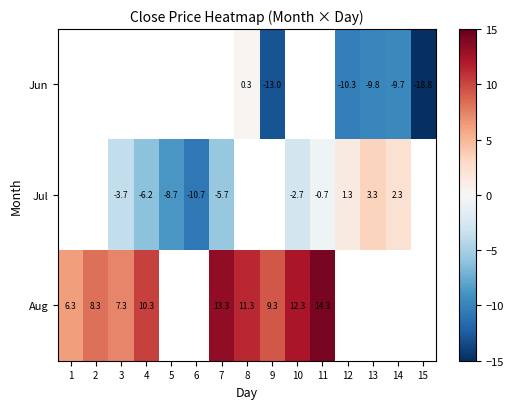

Which category has the lowest value across all series?

15